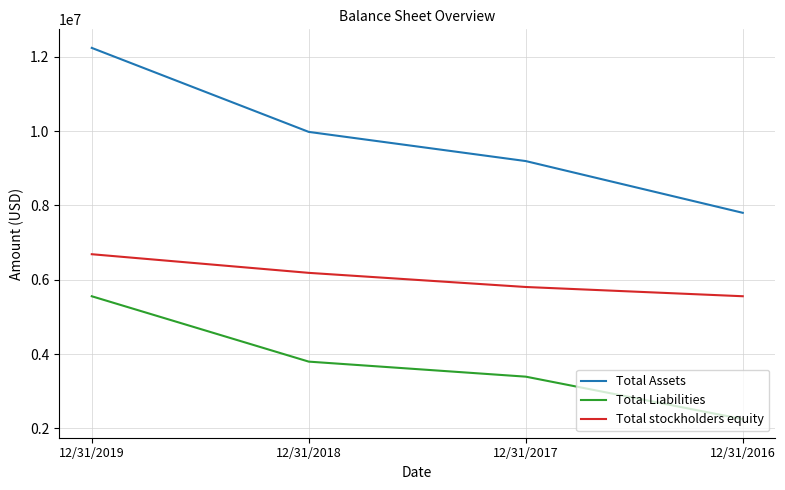

What value does the Total stockholders equity series have at 12/31/2017?

5805187